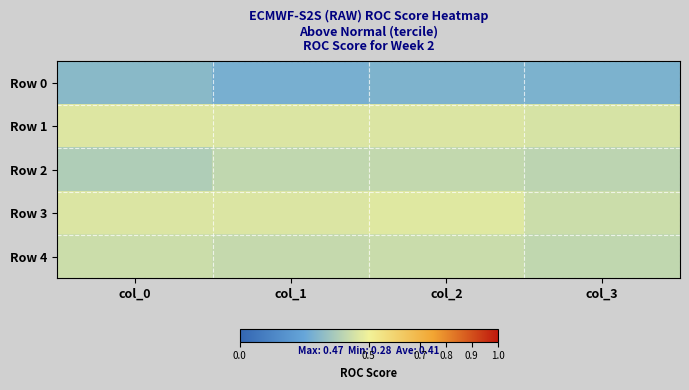

Between col_1 and col_2, which series saw the biggest shift?

Row 0